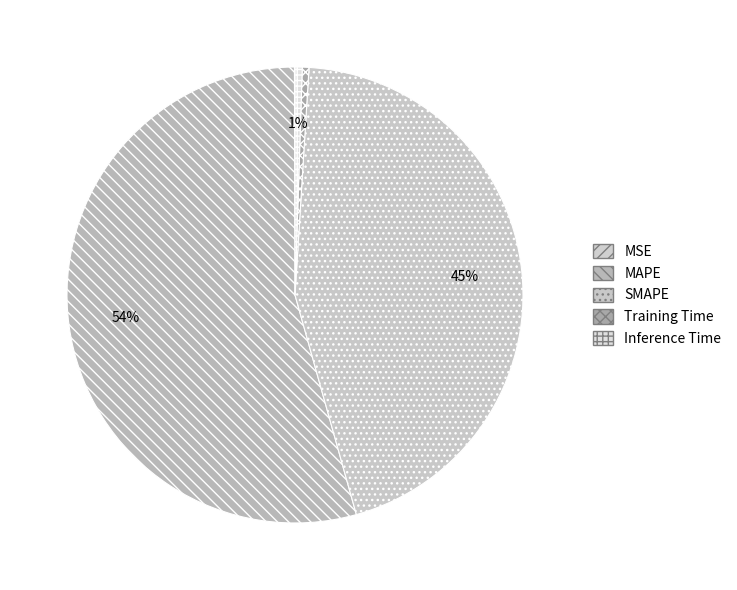

To the nearest percent, what percentage of the pie is SMAPE?

45%